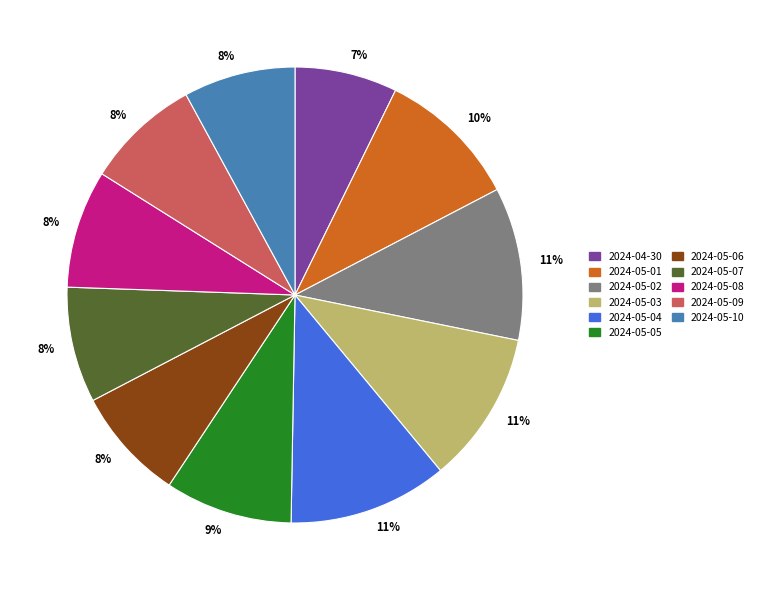

To the nearest percent, what is the difference between the largest and smallest slice percentages?

4%